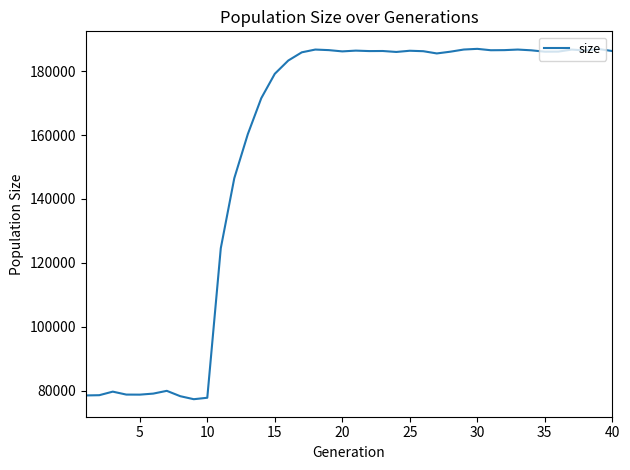

What is the average value?

155639